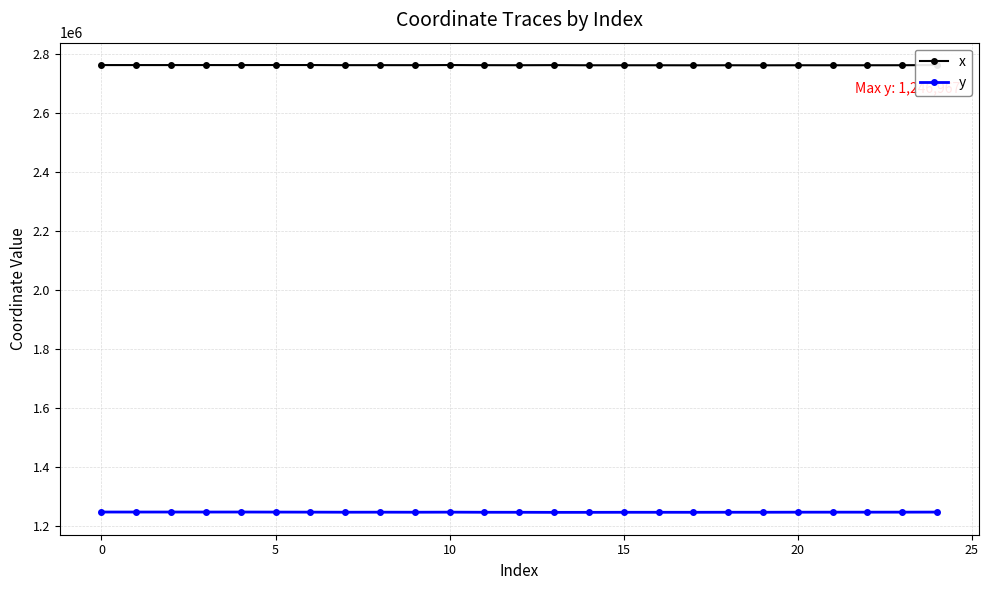

In x, how many points are lower than both neighbors (excluding endpoints)?

9